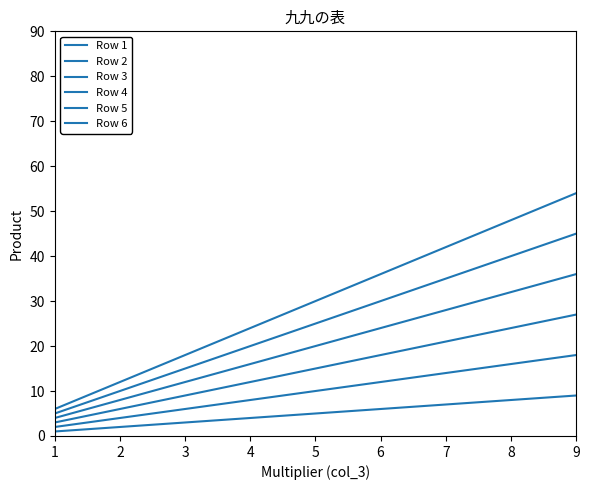

How many lines are shown in the chart?

6